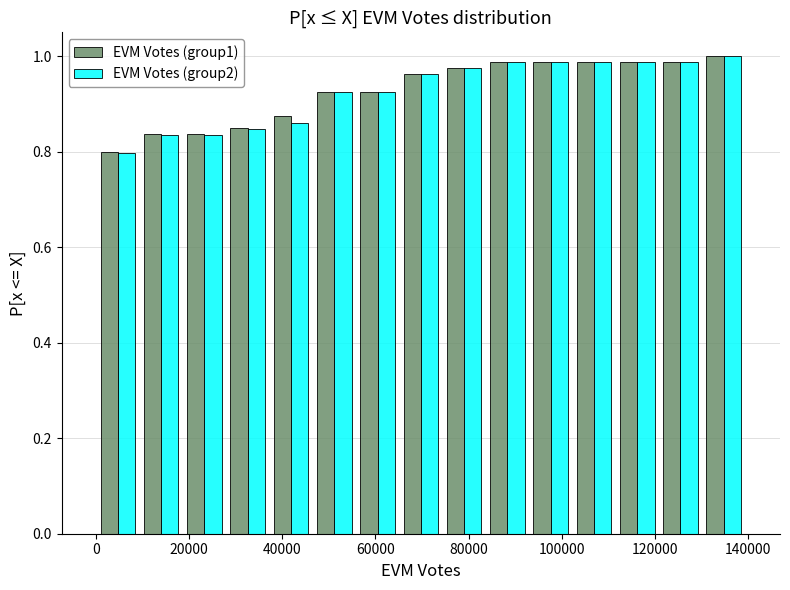

Reading left to right, list every range on the x-axis with the height of the bar of each series over it. Neither the bar edges nor the heights are printed on the chart, so give them approximately, as read against the axes.

0 to 10000: EVM Votes (group1)=0.80	EVM Votes (group2)=0.80
10000 to 18000: EVM Votes (group1)=0.84	EVM Votes (group2)=0.84
18000 to 28000: EVM Votes (group1)=0.84	EVM Votes (group2)=0.84
28000 to 38000: EVM Votes (group1)=0.86	EVM Votes (group2)=0.84
38000 to 46000: EVM Votes (group1)=0.88	EVM Votes (group2)=0.86
46000 to 56000: EVM Votes (group1)=0.92	EVM Votes (group2)=0.92
56000 to 66000: EVM Votes (group1)=0.92	EVM Votes (group2)=0.92
66000 to 74000: EVM Votes (group1)=0.96	EVM Votes (group2)=0.96
74000 to 84000: EVM Votes (group1)=0.98	EVM Votes (group2)=0.98
84000 to 92000: EVM Votes (group1)=0.98	EVM Votes (group2)=0.98
92000 to 102000: EVM Votes (group1)=0.98	EVM Votes (group2)=0.98
102000 to 112000: EVM Votes (group1)=0.98	EVM Votes (group2)=0.98
112000 to 120000: EVM Votes (group1)=0.98	EVM Votes (group2)=0.98
120000 to 130000: EVM Votes (group1)=0.98	EVM Votes (group2)=0.98
130000 to 140000: EVM Votes (group1)=1.00	EVM Votes (group2)=1.00